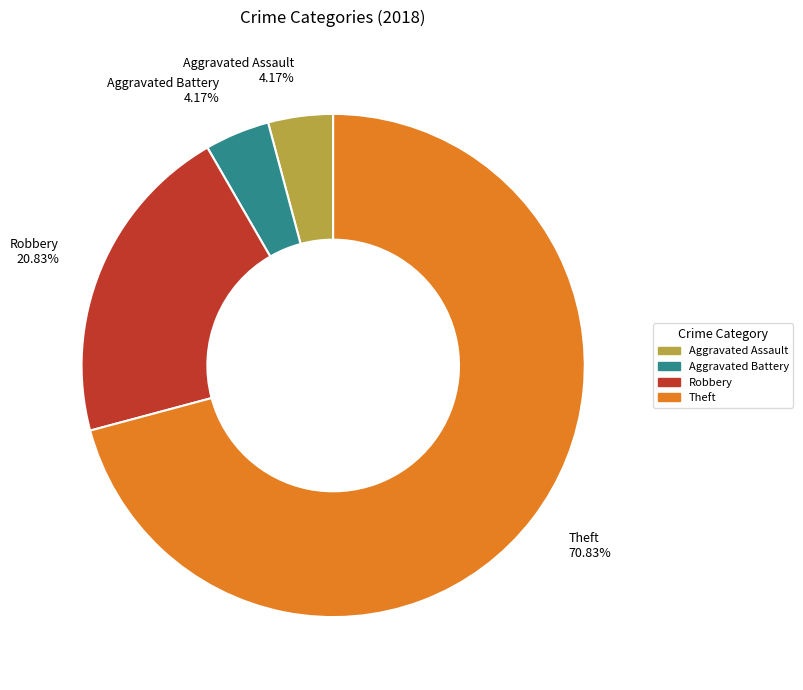

To the nearest percent, what portion does Aggravated Battery represent?

4%